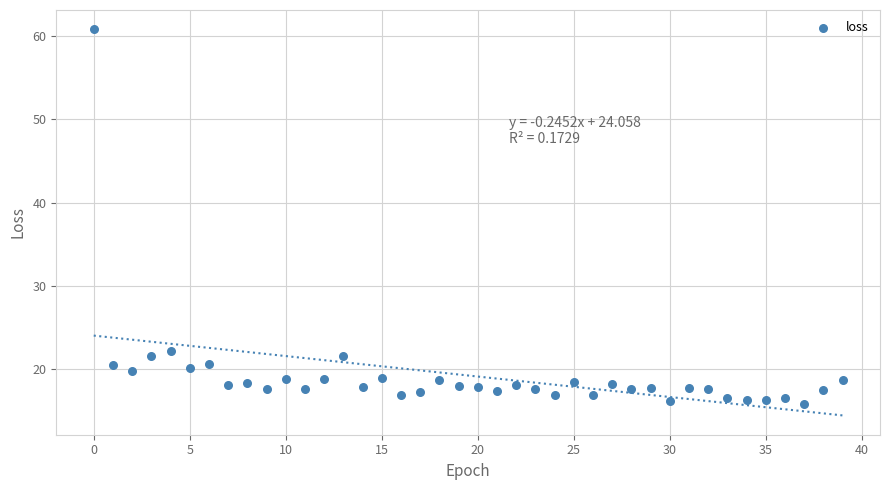

What Y value in the scatter plot is closest to 38?

22.2